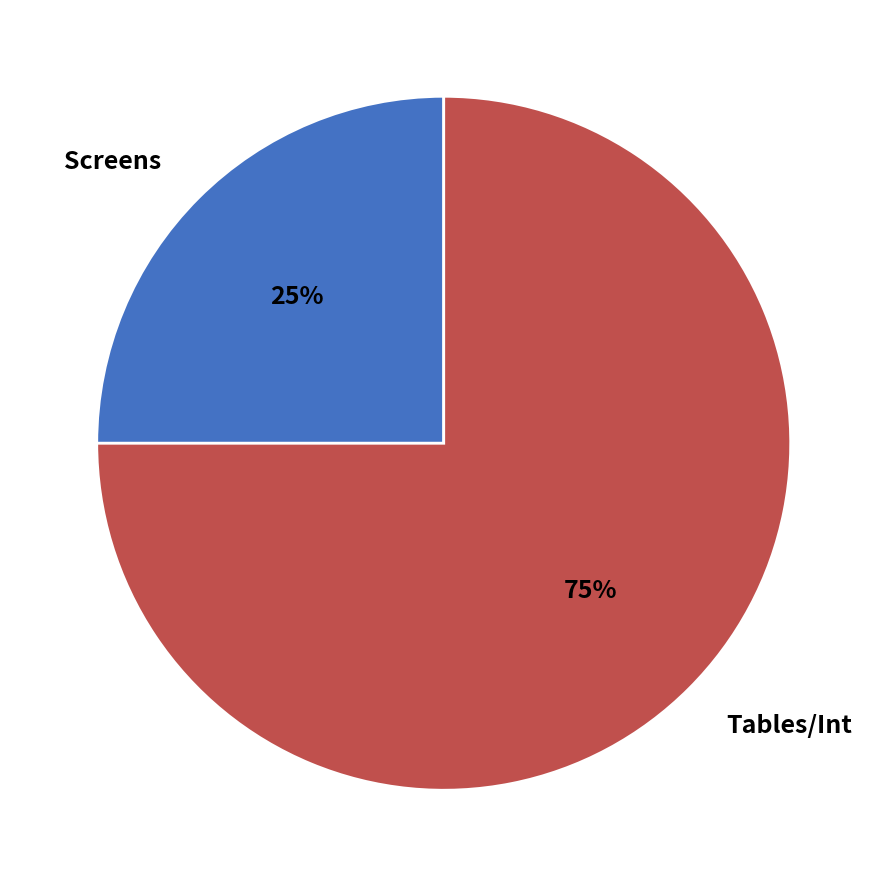

To the nearest percent, what is the difference between the largest and smallest slice percentages?

50%